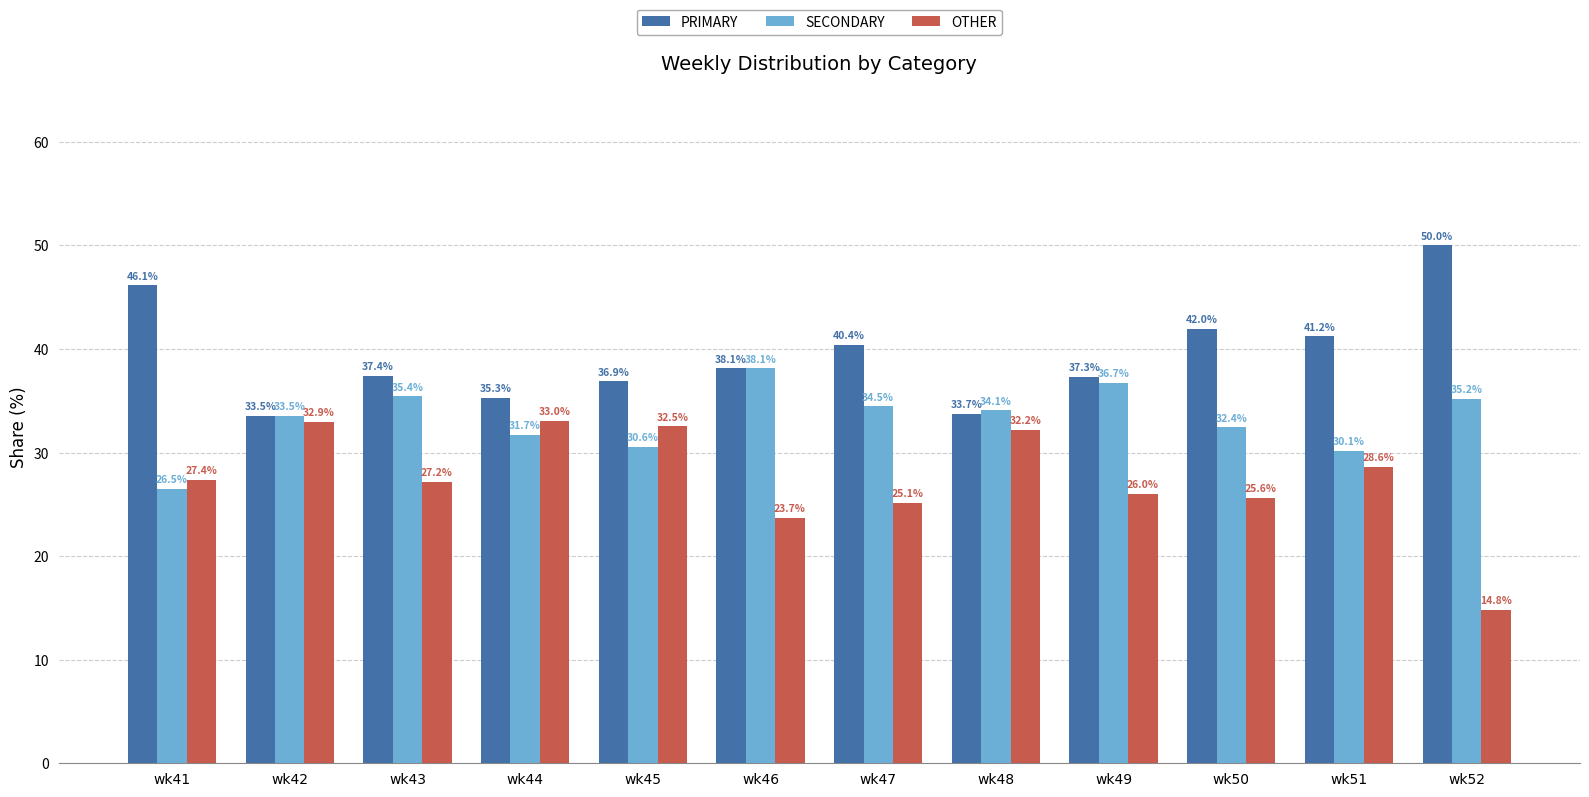

The value of PRIMARY at wk48 is 53.8. True or false?

False